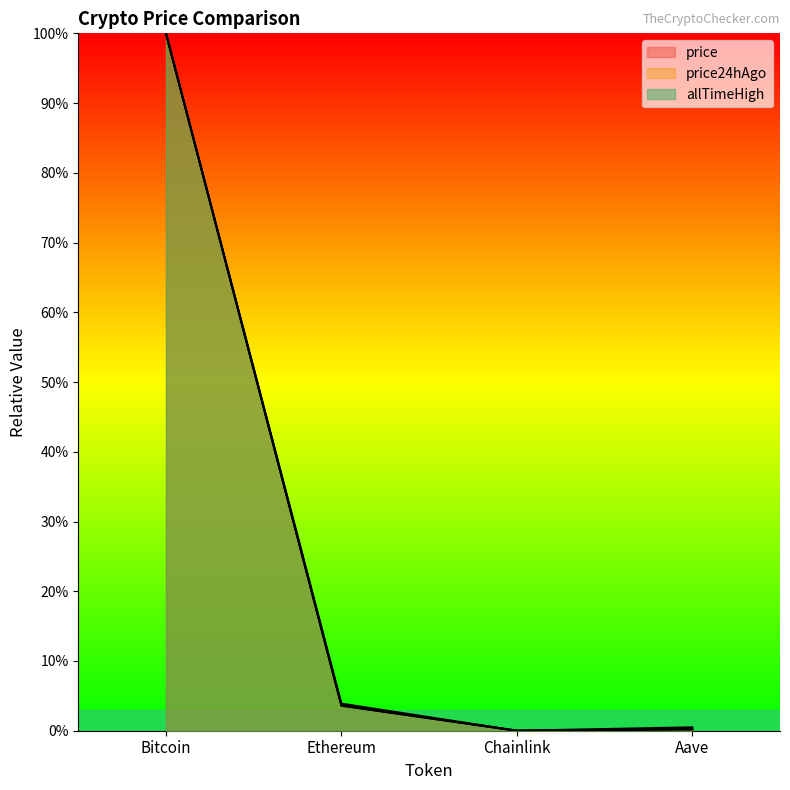

Which series changed the most between Bitcoin and Ethereum?

price